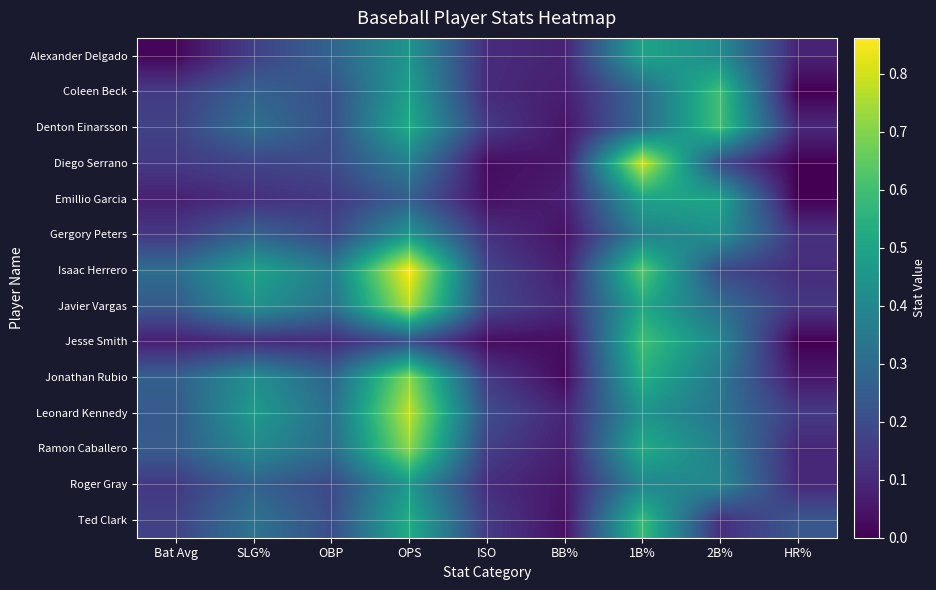

Which has a higher value, BB% or 2B%?

2B%